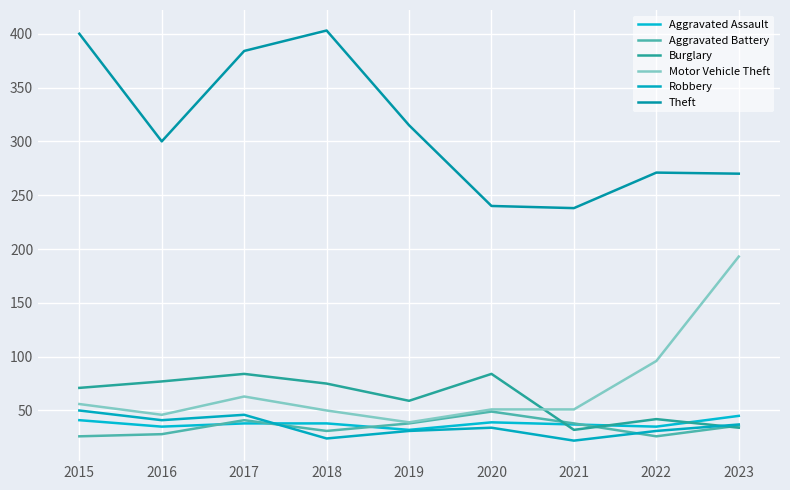

Does the chart have visible grid lines?

Yes